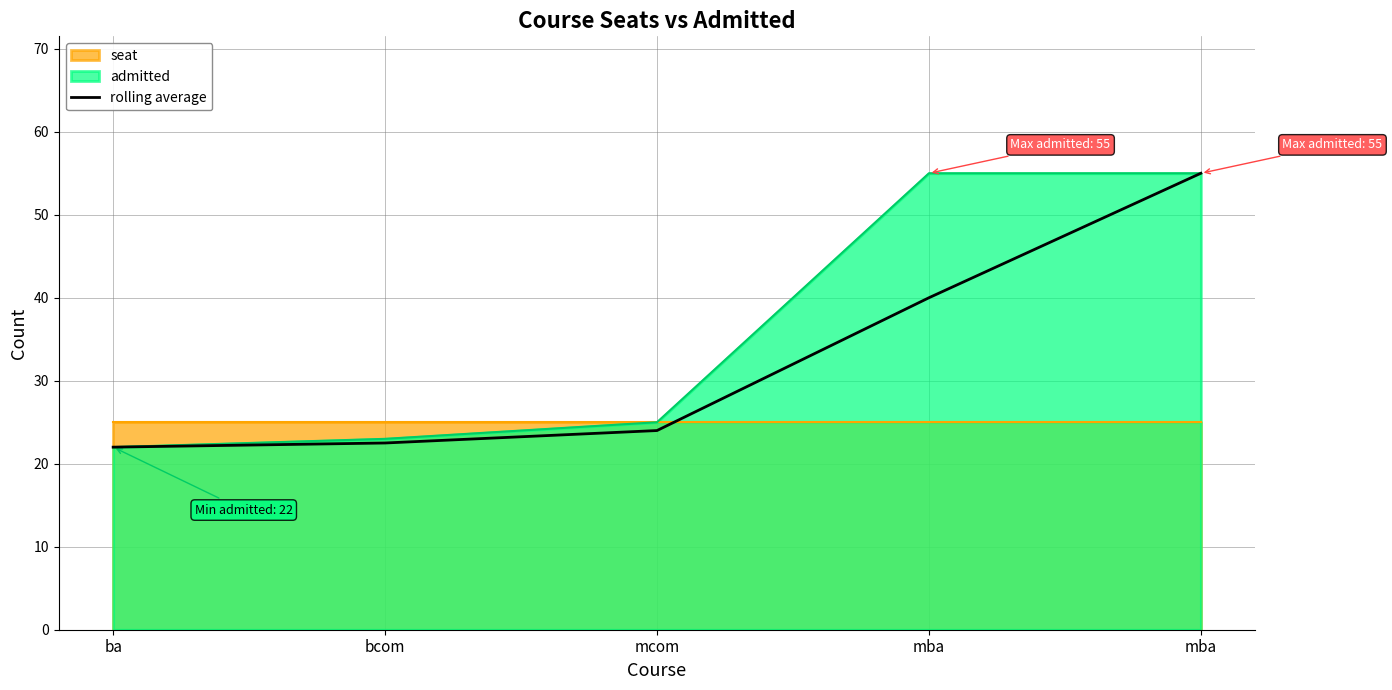

At which category does the chart reach its peak across all series?

mba